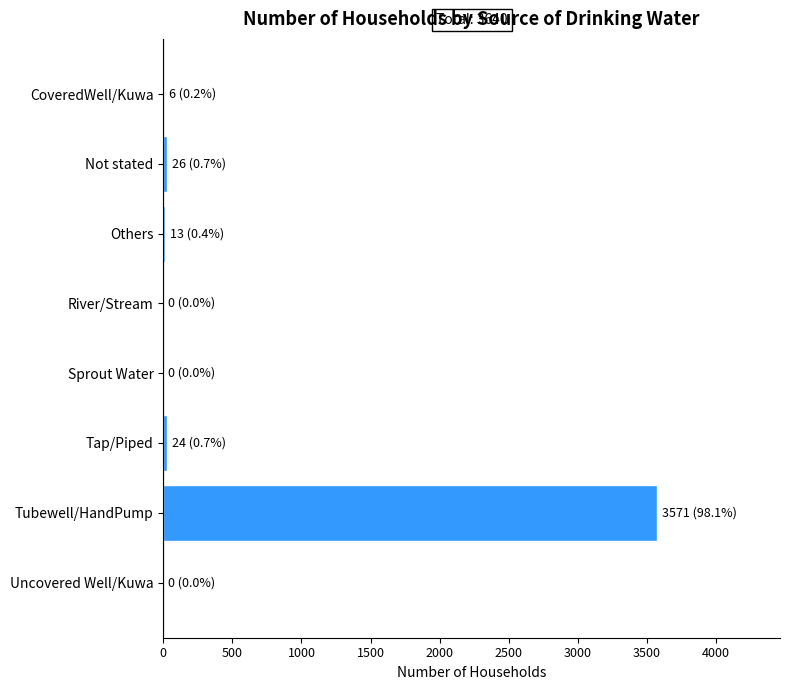

What is the sum of all values?

3640